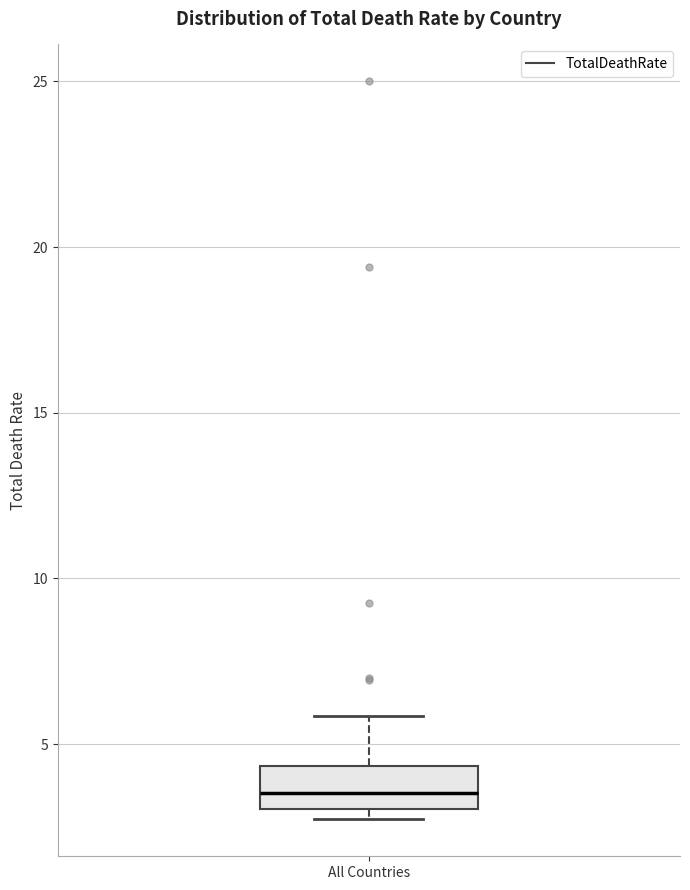

Read this box plot against the y-axis: the position of the median line, the range covered by the box, and the ends of both whiskers. The values are not printed on the chart, so give them approximately, as read against the axis.

median 3.5, box 3.0 to 4.5, whiskers 2.5 to 6.0